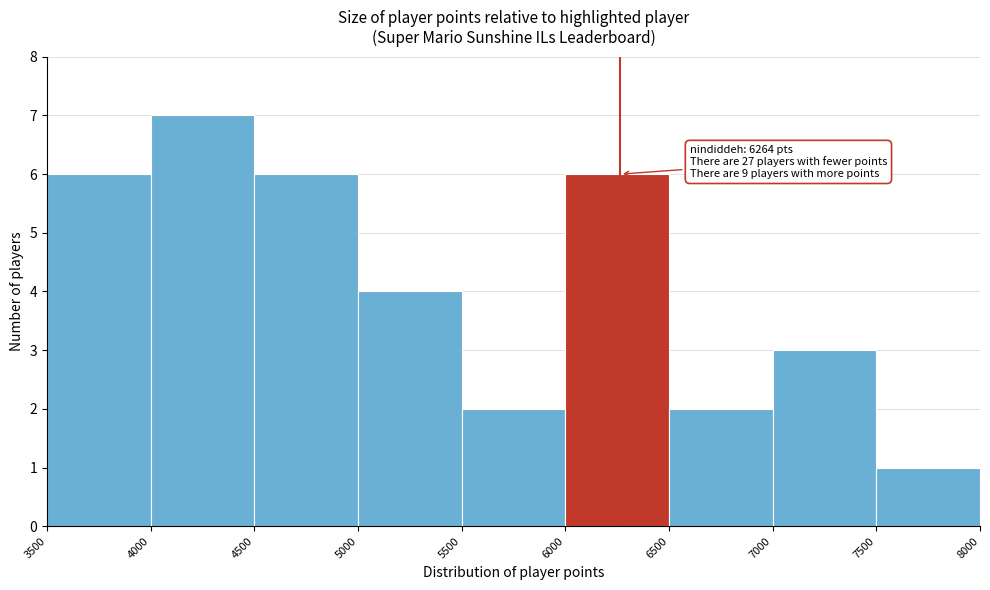

Which range on the x-axis has the tallest bar?

4000 to 4500